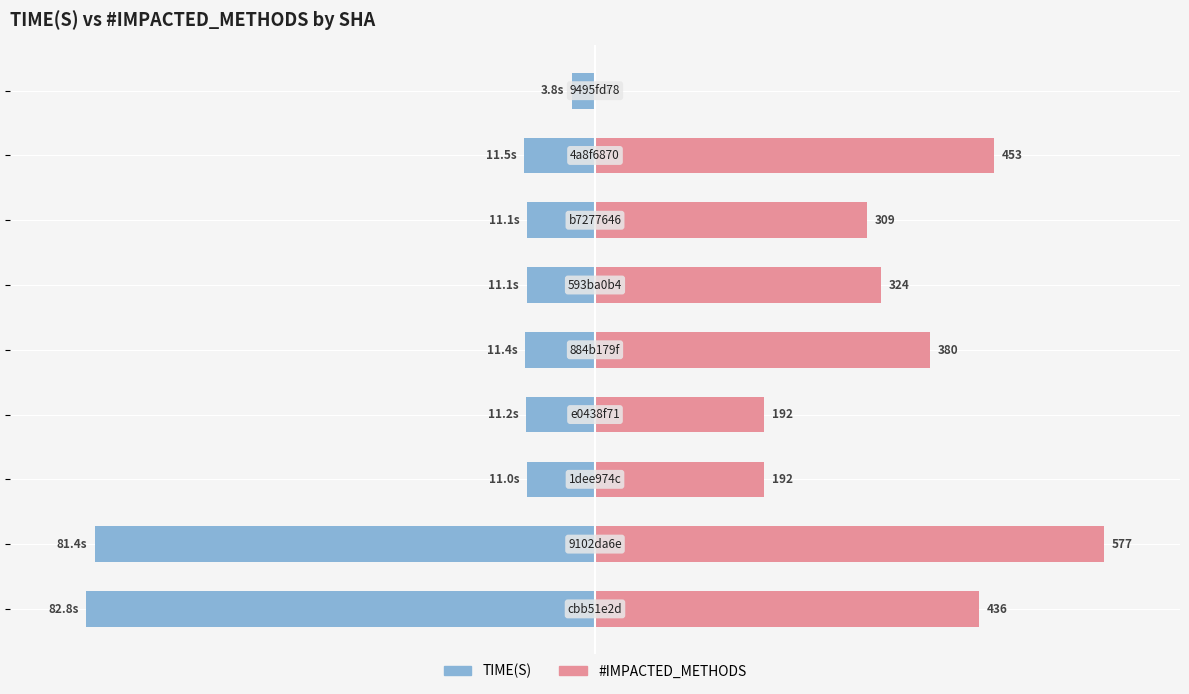

Which series changed the most between 50 and 7?

#IMPACTED_METHODS